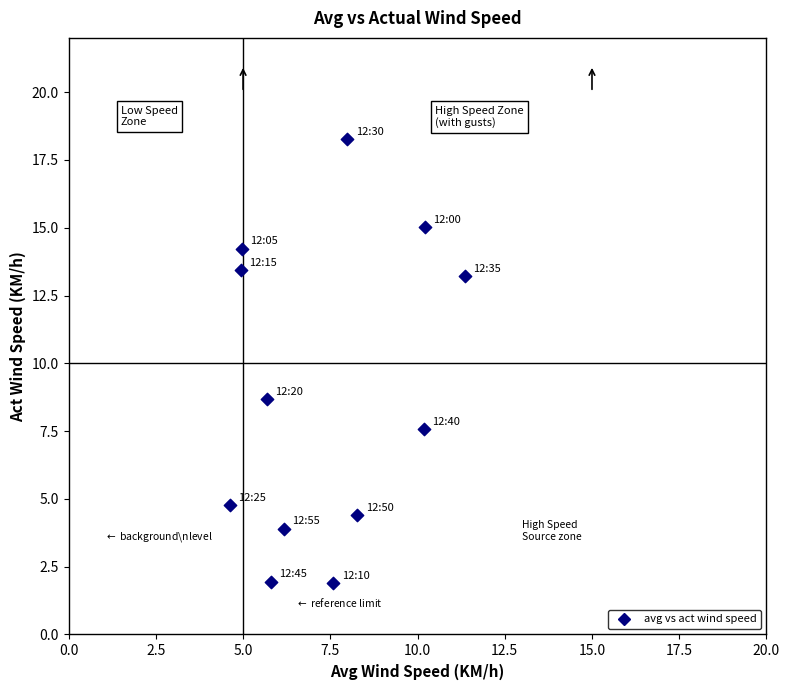

What Y value in the scatter plot is closest to 10?

8.7